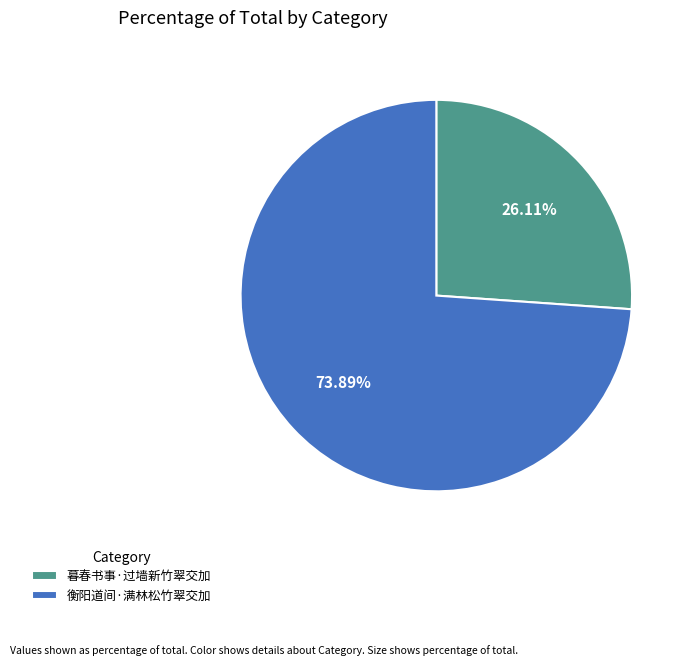

Count the number of slices in the pie.

2